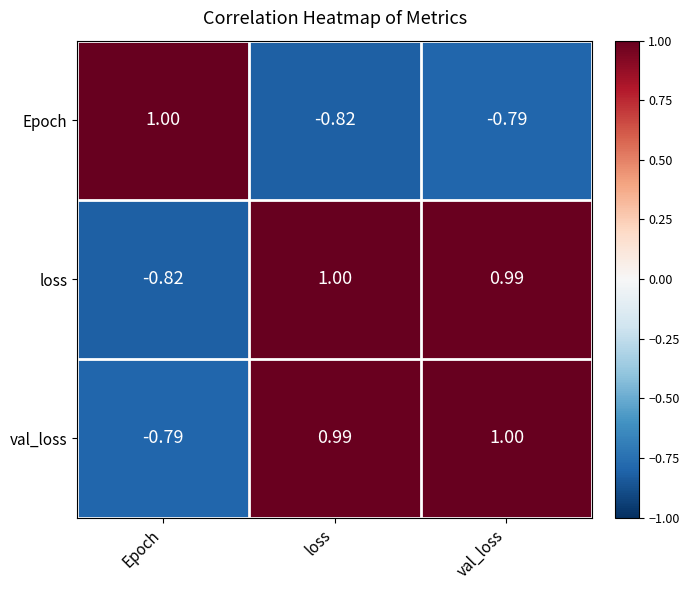

How many data points in loss are above 0?

2